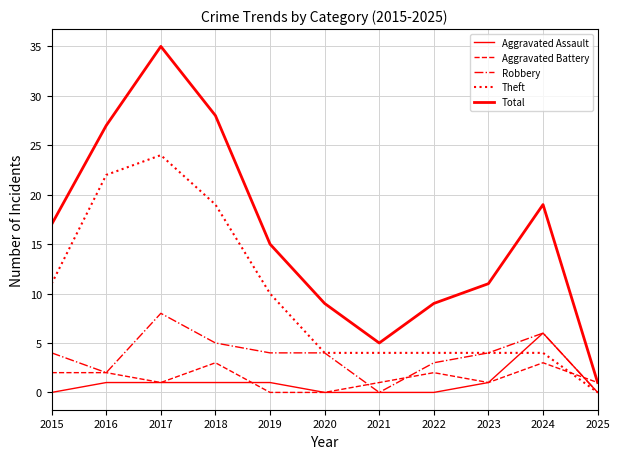

Which series has the largest total across all categories?

Total